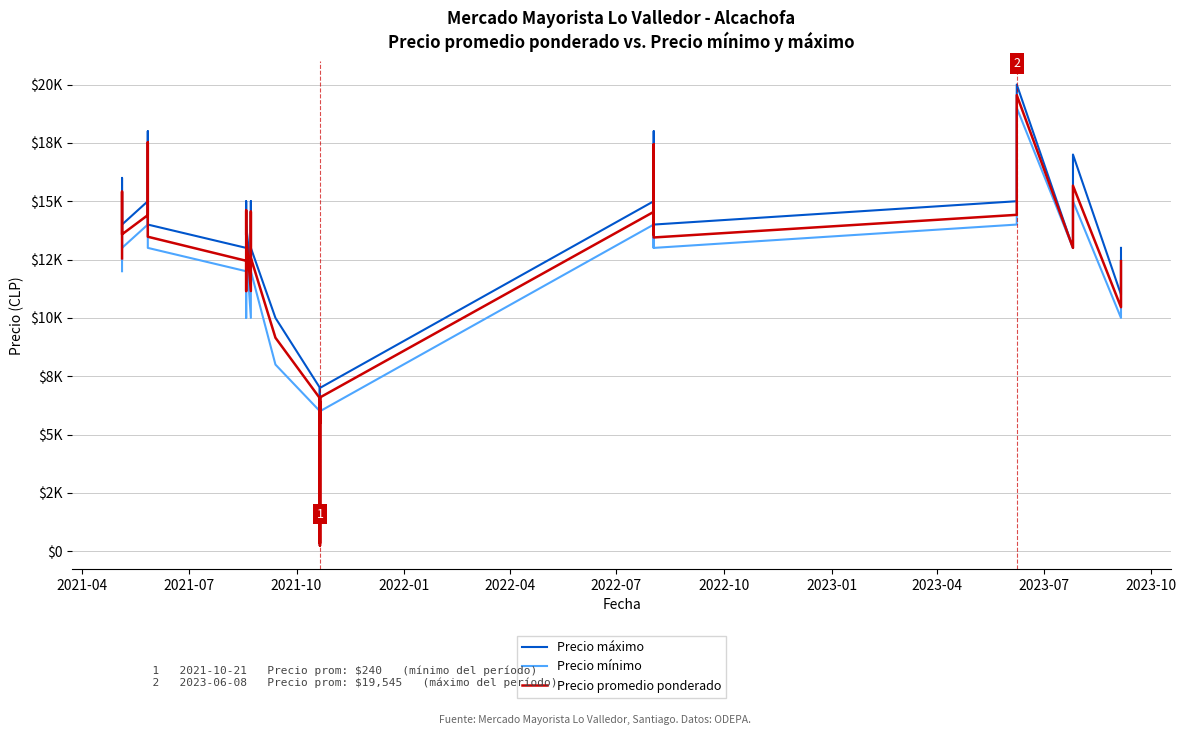

What is the difference between the maximum and minimum values in the Precio máximo series?

19750